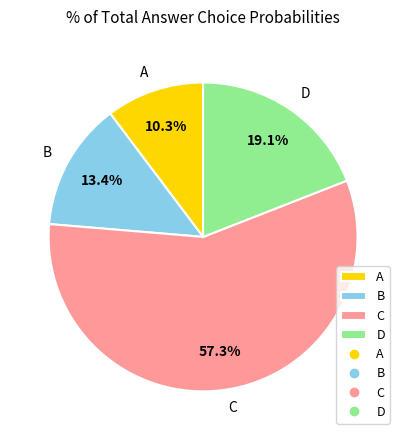

To the nearest percent, what portion does B represent?

13%